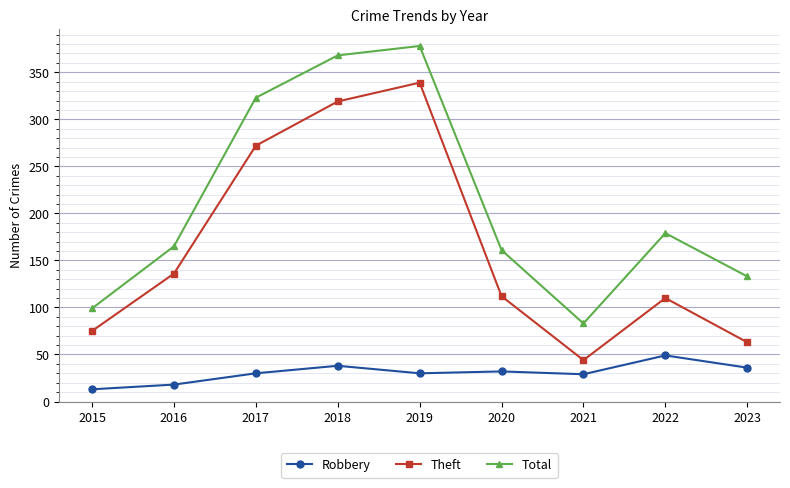

True or false: Robbery and Total cross at least once.

False